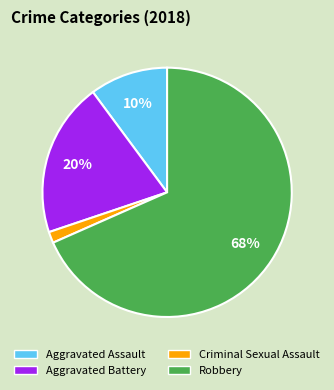

What is the majority slice?

Robbery